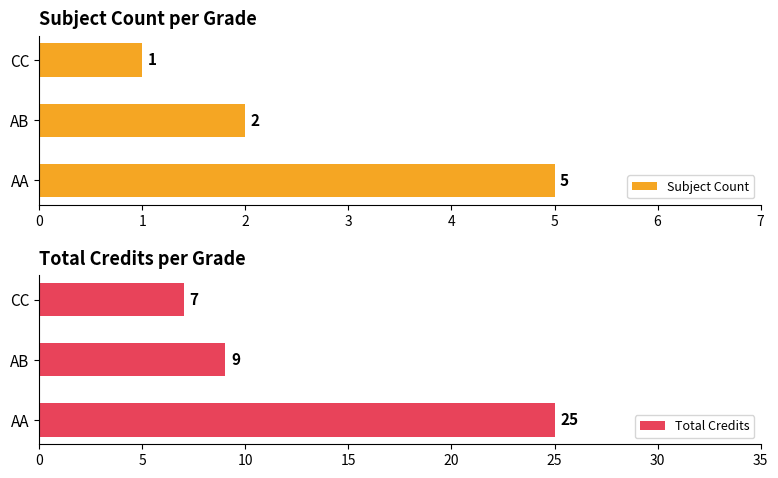

How many Total Credits values are between 7 and 25?

3